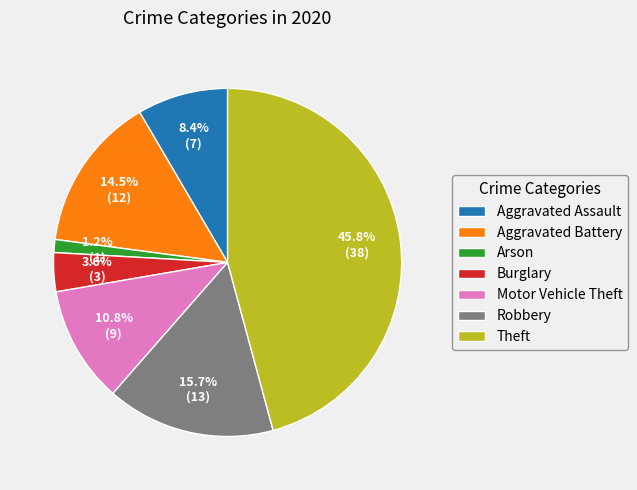

True or false: Theft accounts for 39% of the total.

False